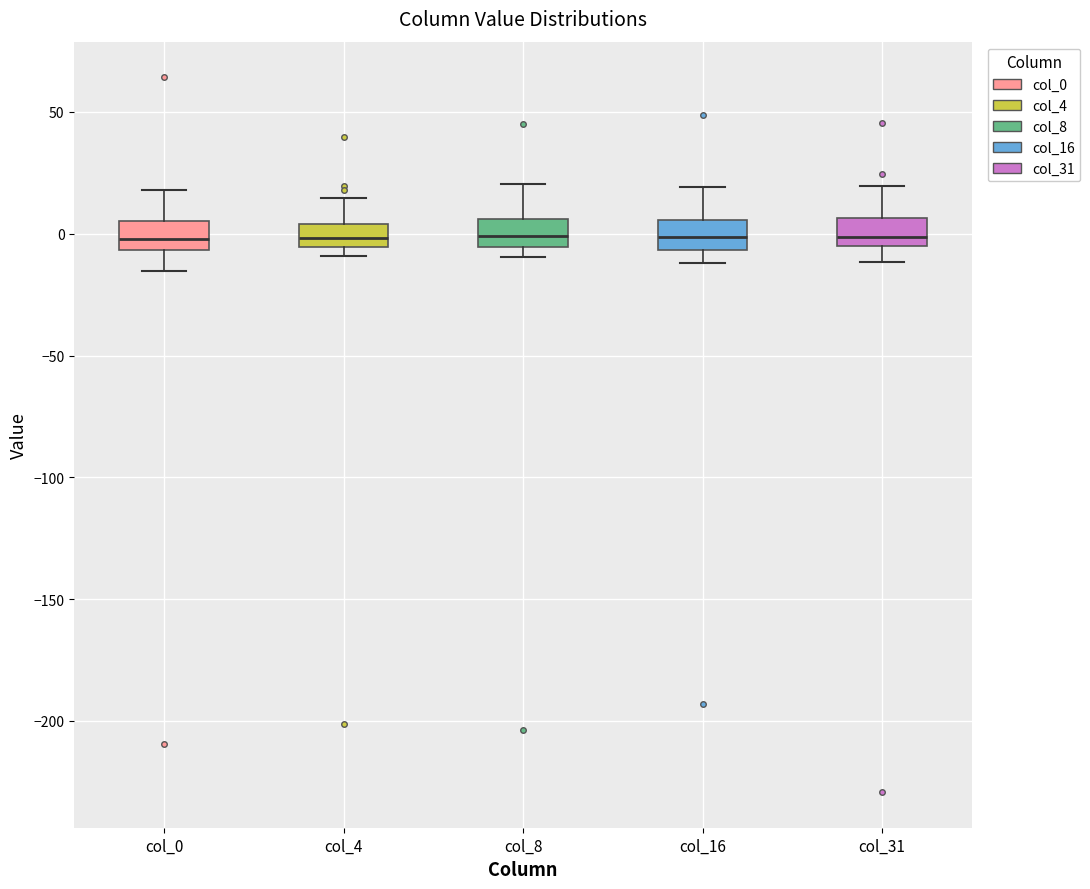

Reading left to right, transcribe this box plot: for each box, give where its median line is, the range the box spans, and where its two whiskers end, as read against the y-axis. The values are not printed on the chart, so give them approximately, as read against the axis.

col_0: median 0, box -5 to 5, whiskers -15 to 20
col_4: median 0, box -5 to 5, whiskers -10 to 15
col_8: median 0, box -5 to 5, whiskers -10 to 20
col_16: median 0, box -5 to 5, whiskers -10 to 20
col_31: median 0, box -5 to 5, whiskers -10 to 20